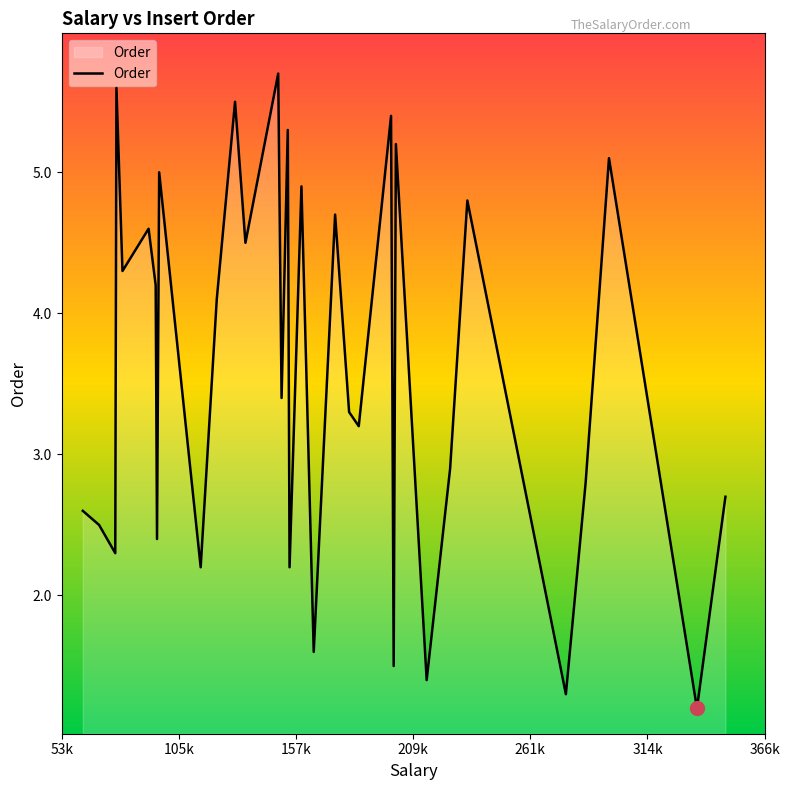

What is the greatest value displayed?

5.7